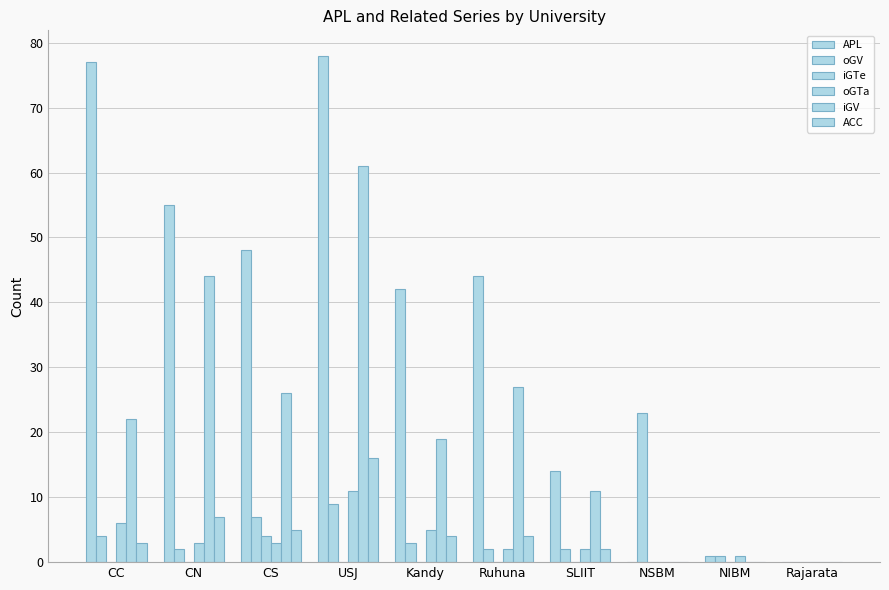

How many groups of bars are there?

10